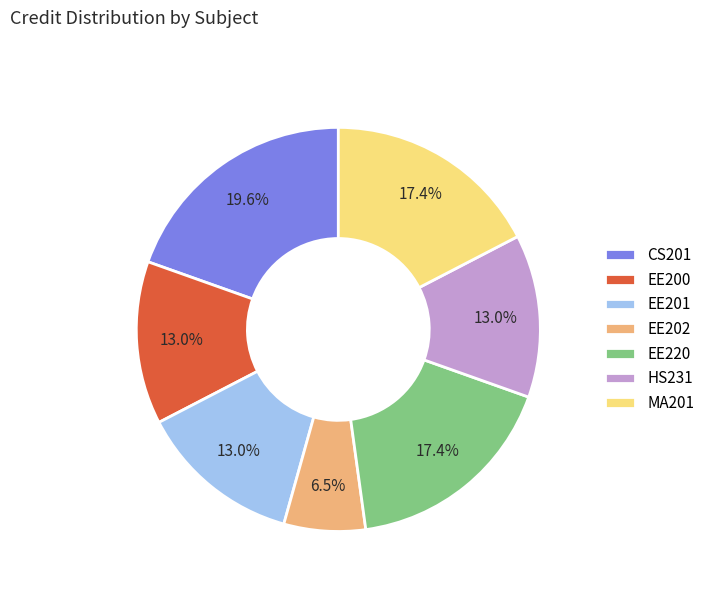

Approximately how many times larger is the value at HS231 compared to EE200?

1.0